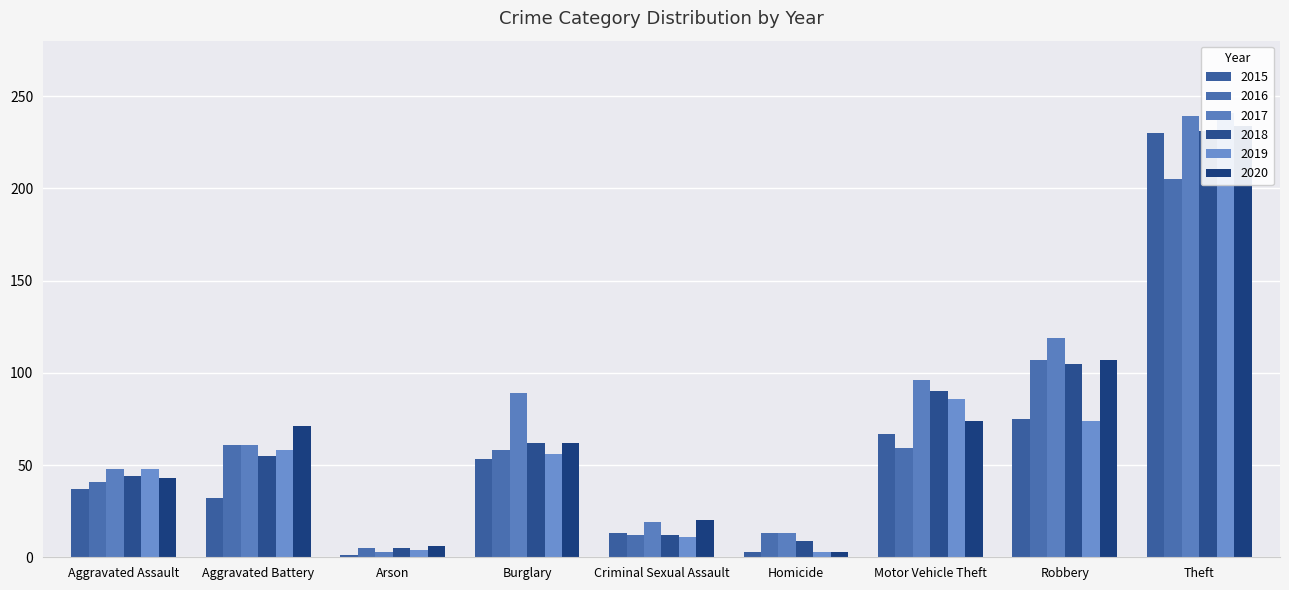

What is the label of the 2nd bar from the right?

Robbery